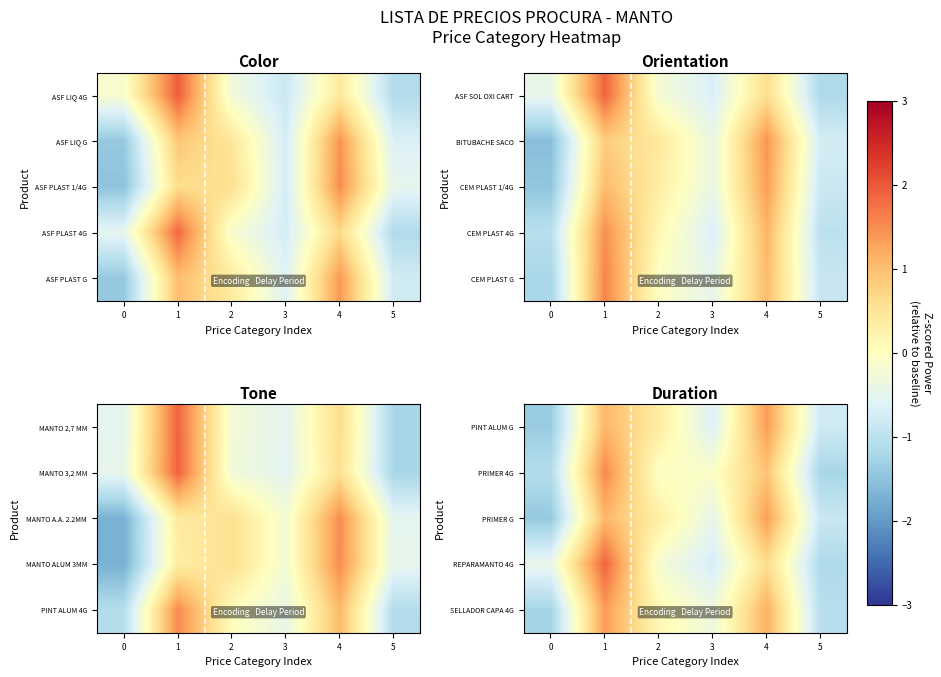

How many positive values does the REPARAMANTO 4G series have?

2